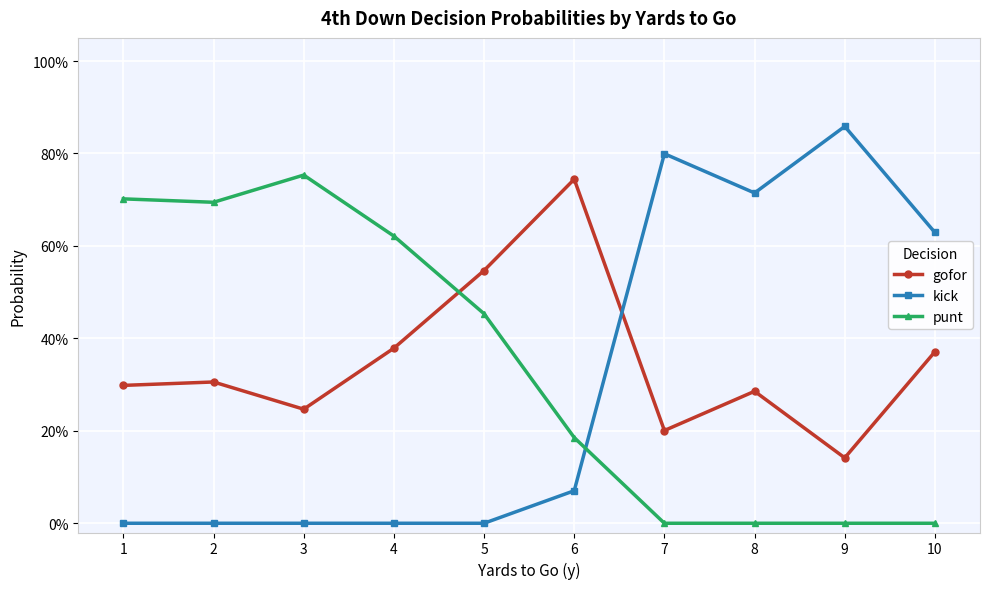

What is the difference between the highest and lowest values at 8?

0.7